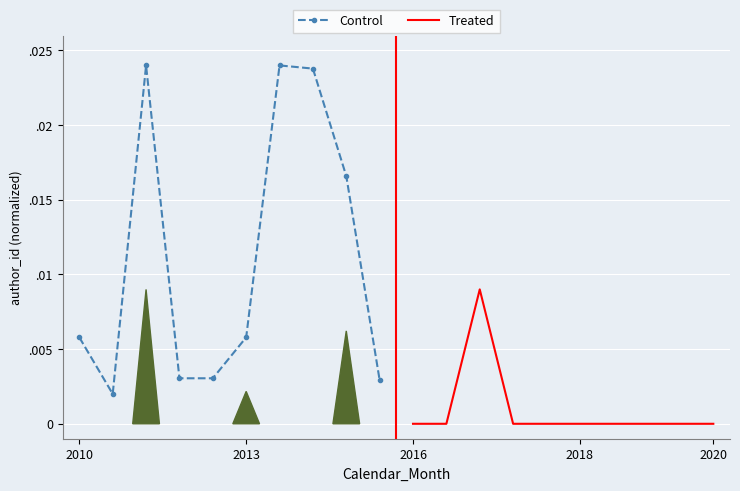

True or false: Control and Treated intersect in this chart.

False